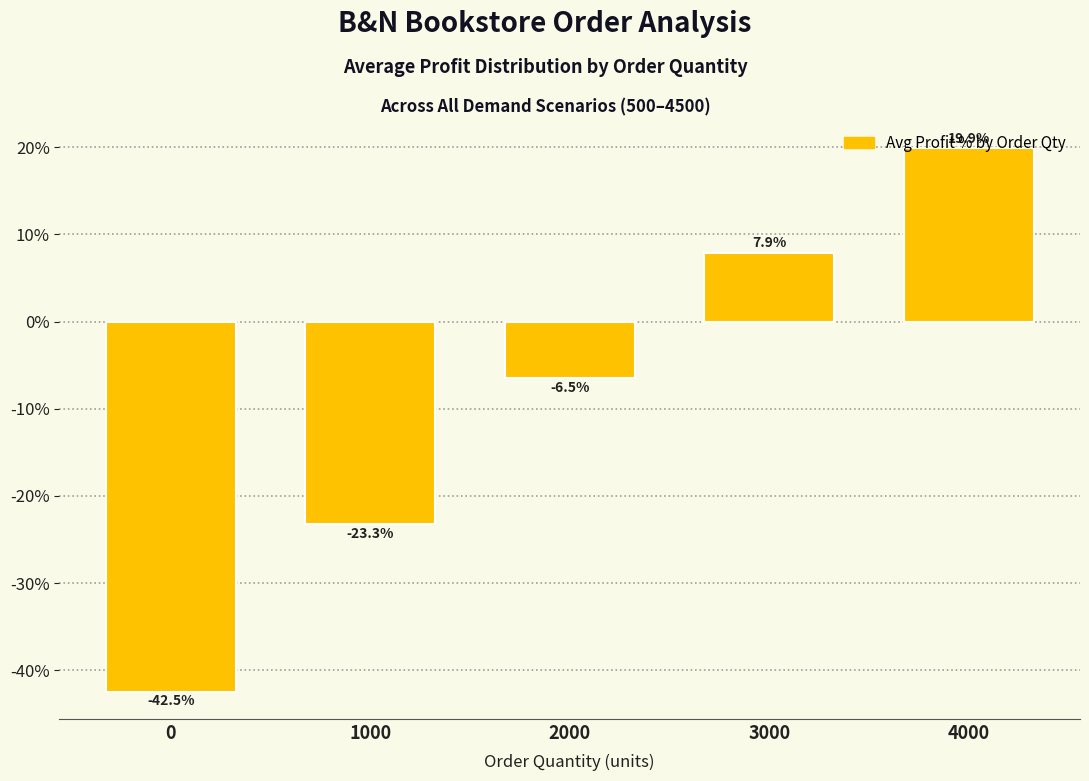

Is it true that the value at 3000 is 7.9?

True